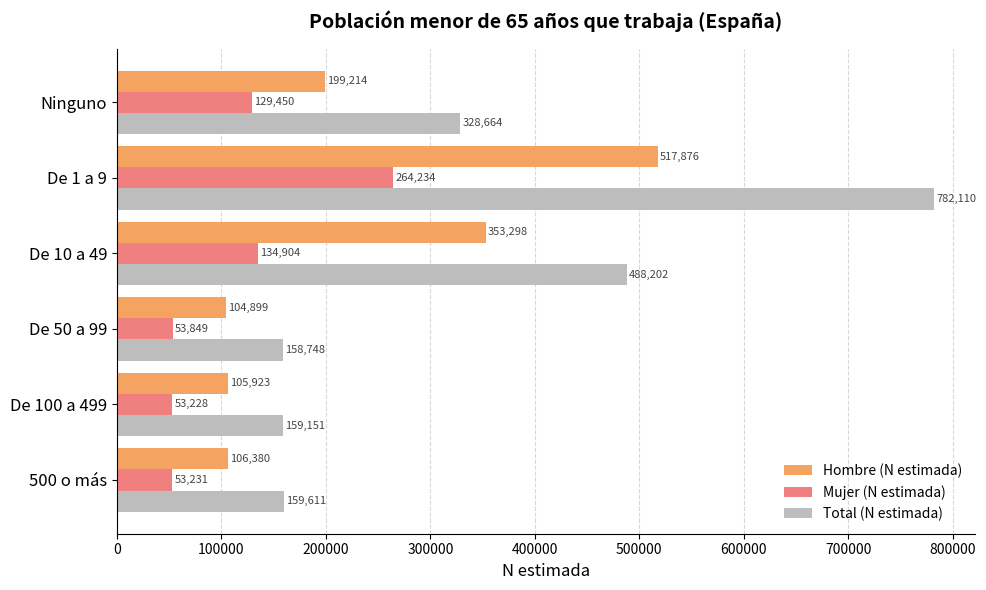

What is the difference between the second highest and second lowest values in the Mujer (N estimada) series?

81673